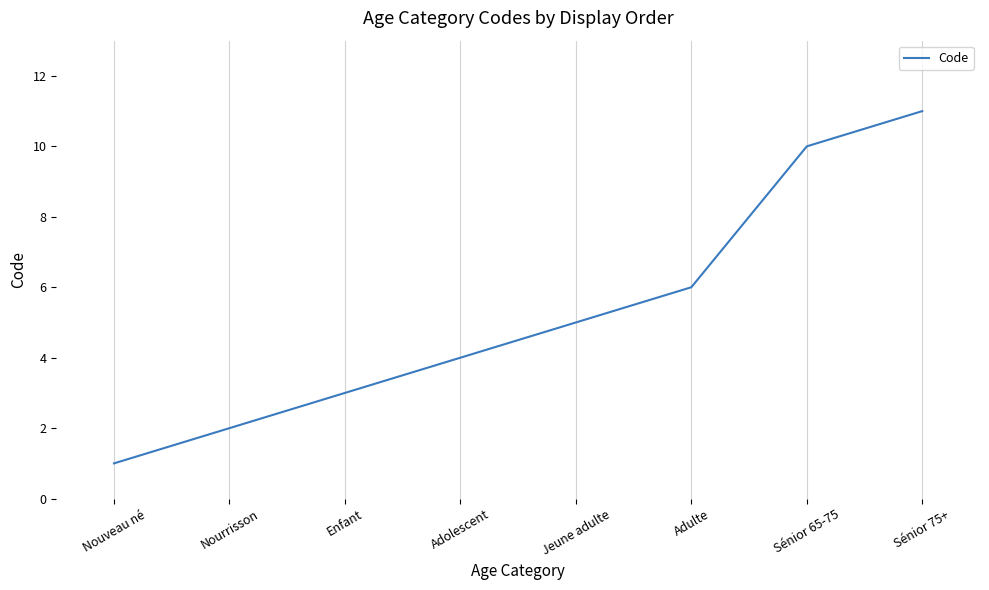

List the labels in order of value, largest first.

Sénior 75+, Sénior 65-75, Adulte, Jeune adulte, Adolescent, Enfant, Nourrisson, Nouveau né